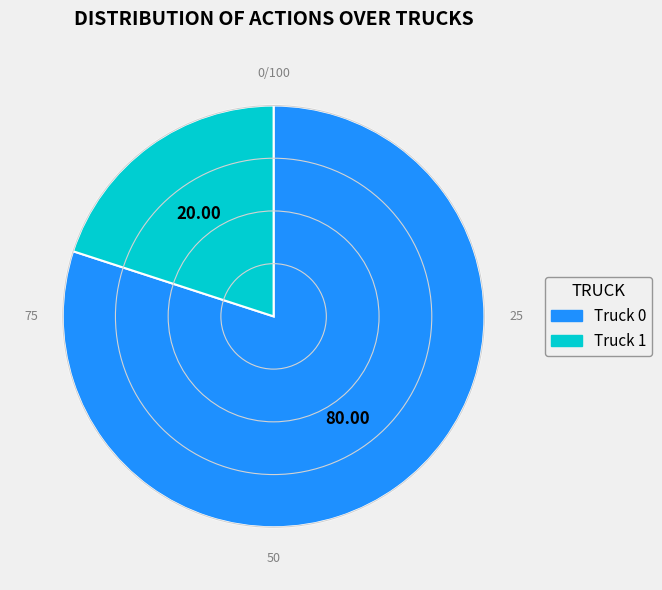

What is the smallest slice in the pie chart?

Truck 1